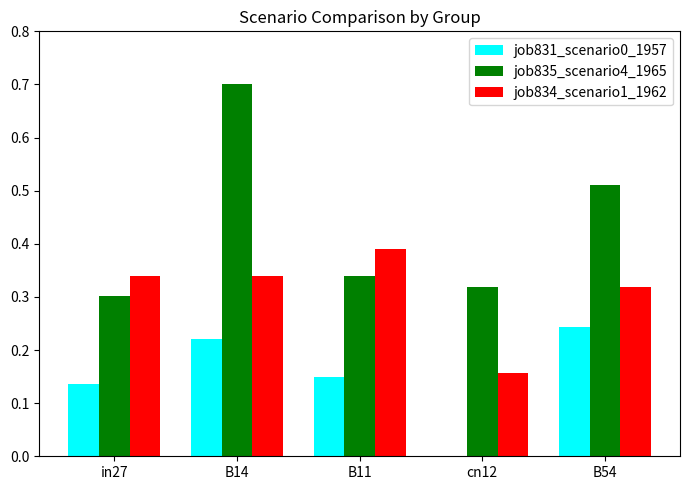

Between B11 and B54, which series saw the biggest shift?

job835_scenario4_1965